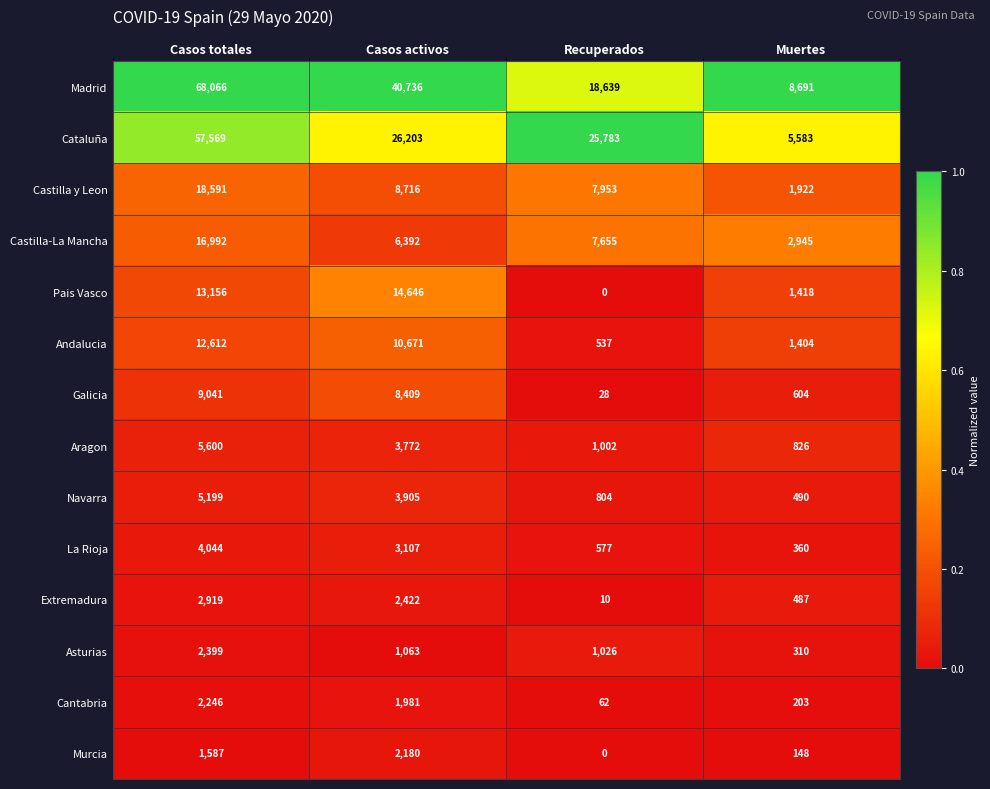

What is the sum of all Navarra values?

10398